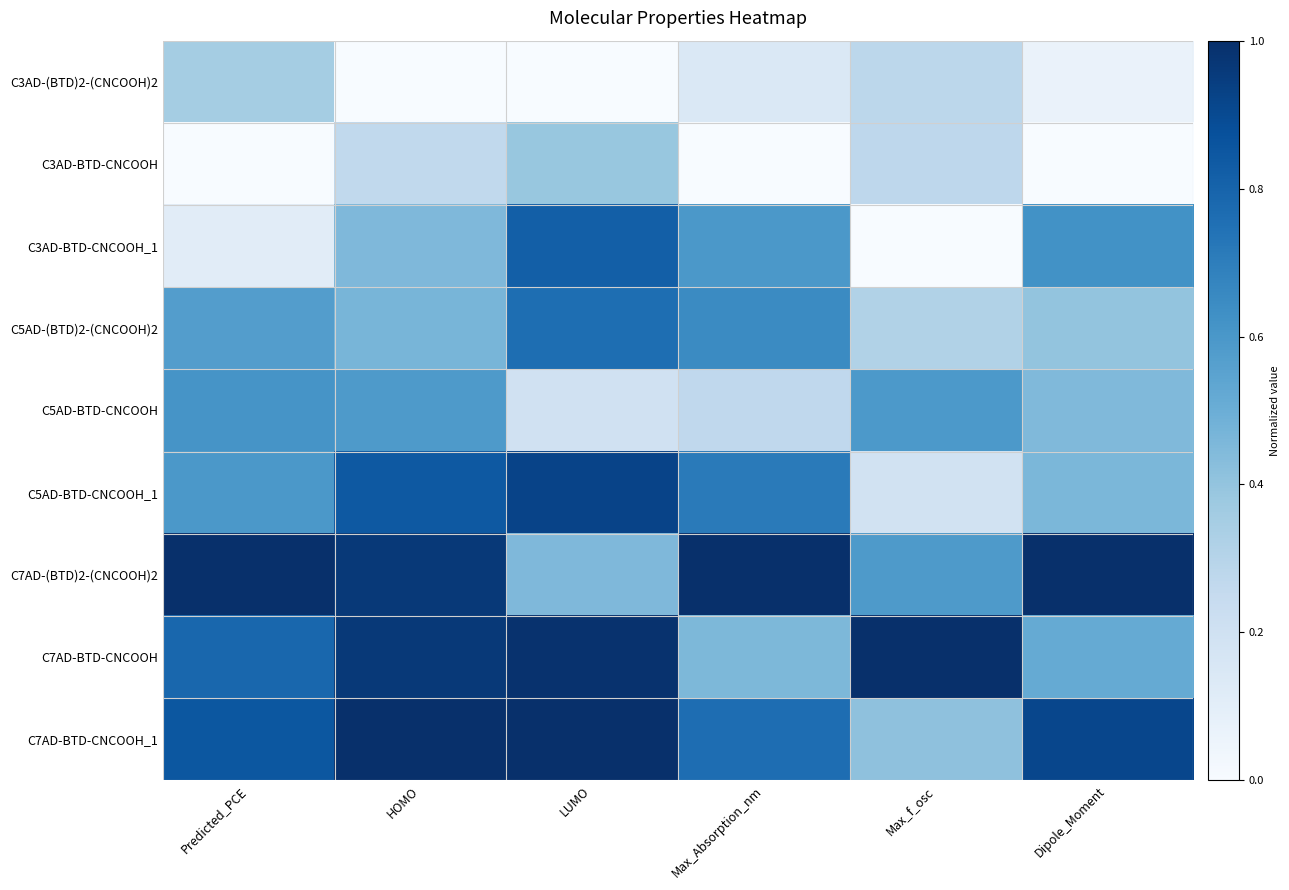

Between Predicted_PCE and Dipole_Moment, which is larger?

Predicted_PCE